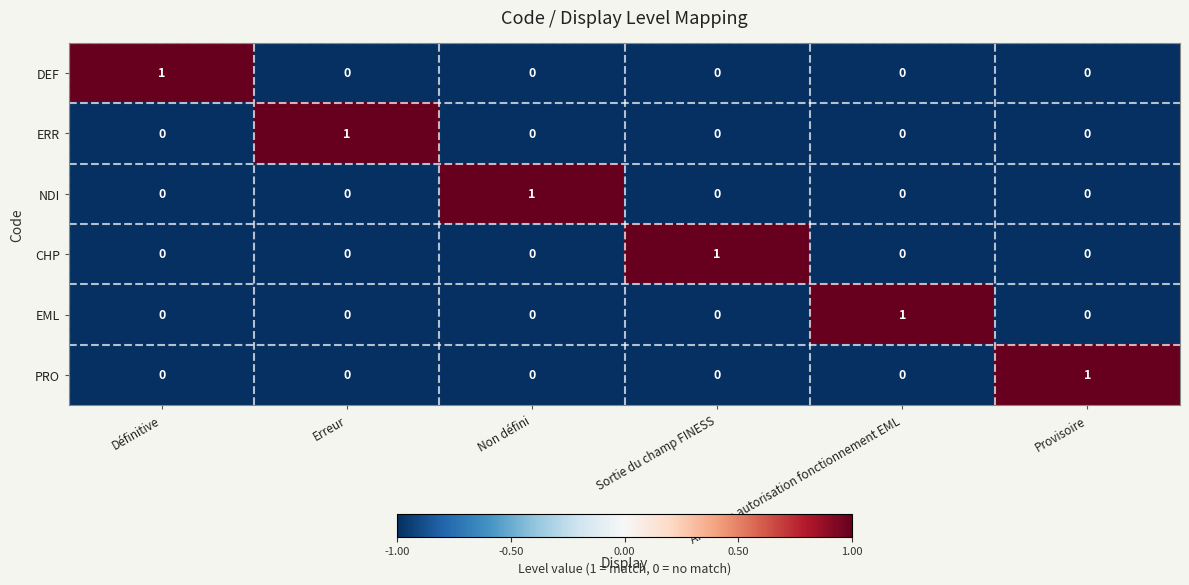

How many PRO values are between 0 and 1?

6